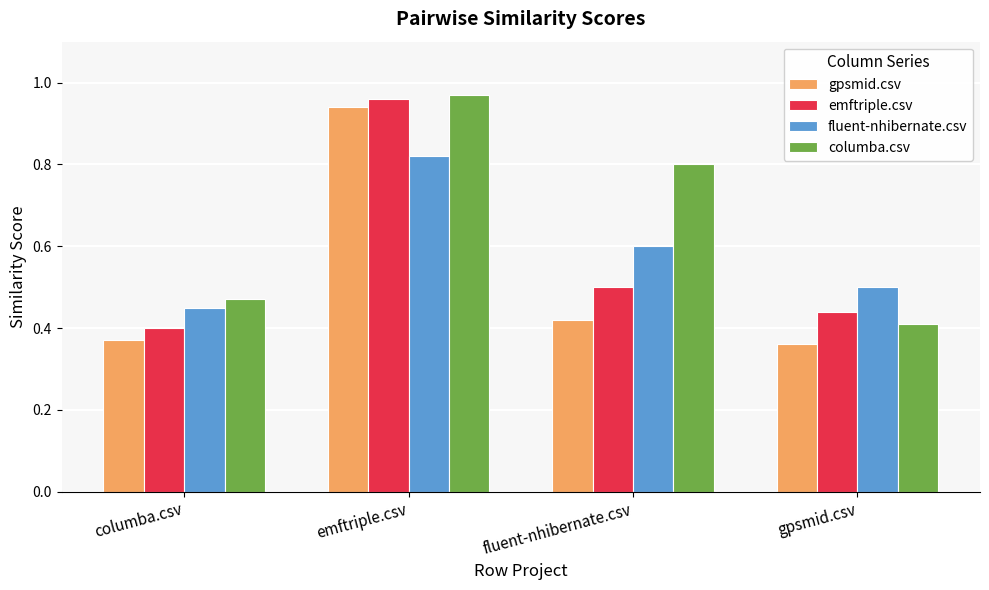

What is the total value across all series at columba.csv?

1.7